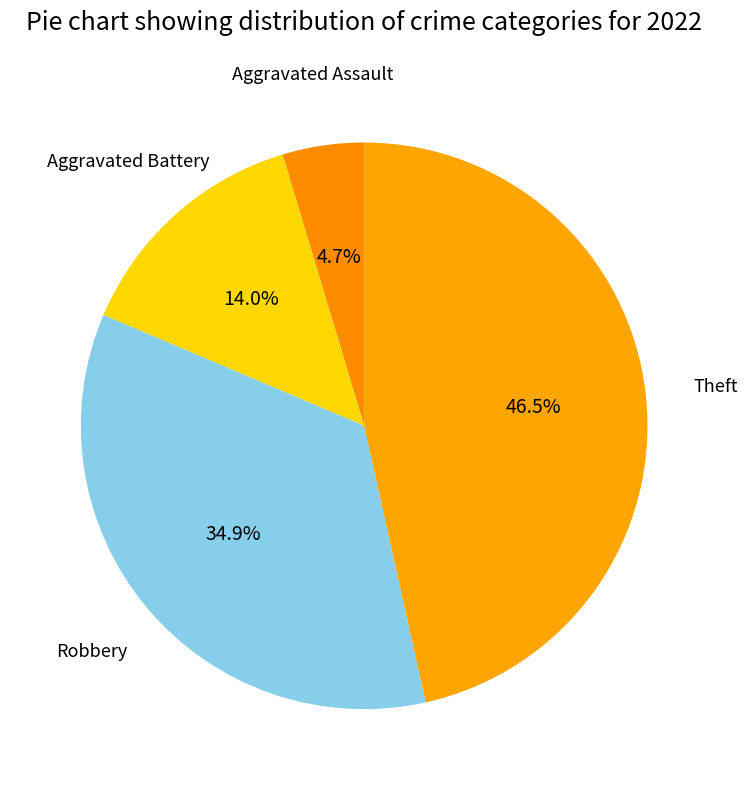

Which category has the smallest portion of the pie?

Aggravated Assault